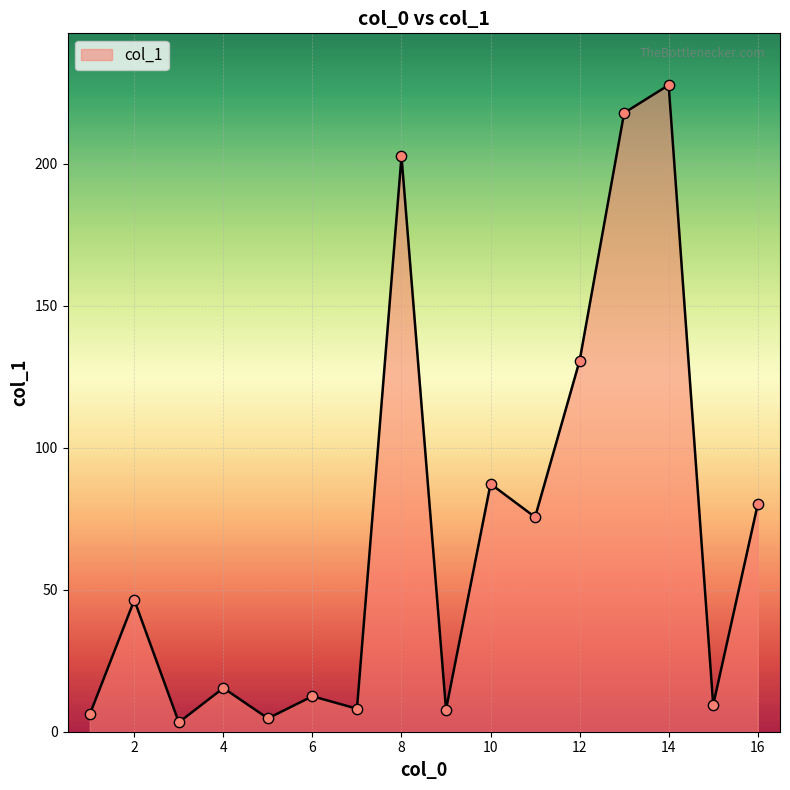

What is the greatest value displayed?

227.8